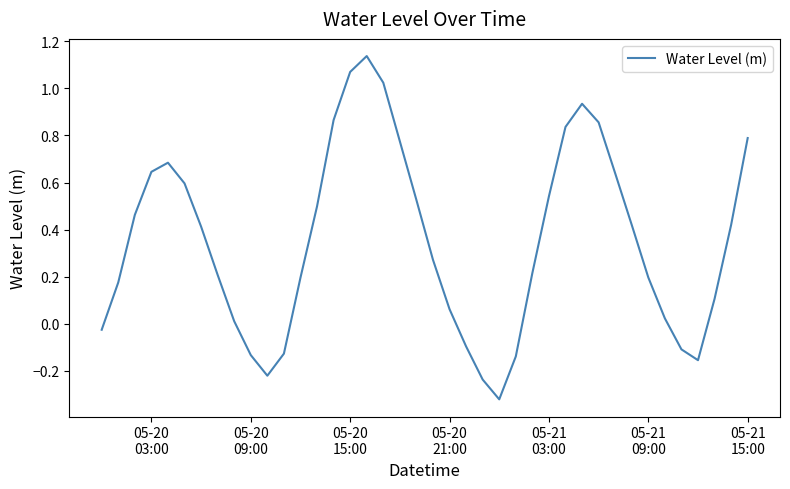

What is the difference between the maximum and minimum values?

1.5